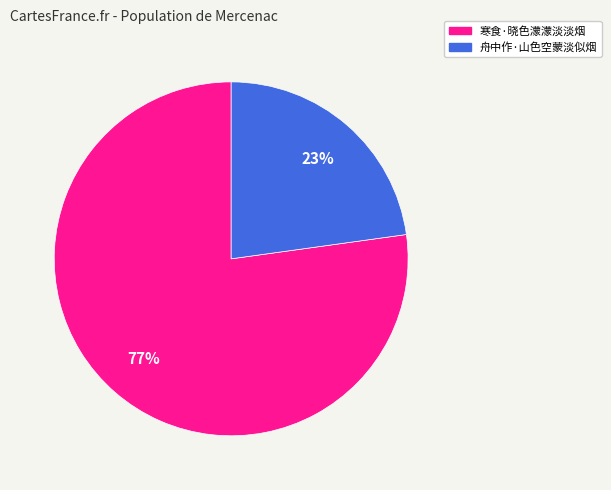

To the nearest percent, what is the difference between the 寒食·晓色濛濛淡淡烟 and 舟中作·山色空蒙淡似烟 slice percentages?

54%